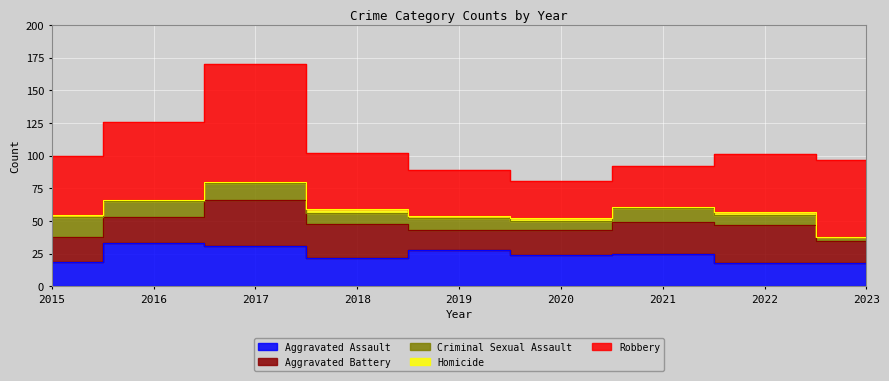

At which label does Homicide first exceed 2?

2018